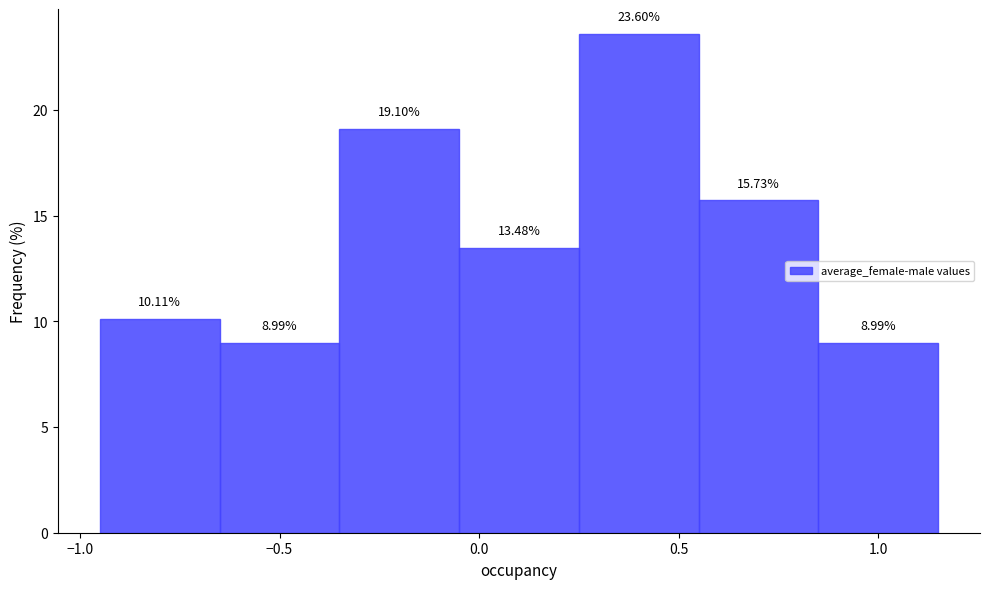

Reading left to right, list every bar in this chart as the range it spans on the x-axis followed by its height.

-0.95 to -0.65: 10.11
-0.65 to -0.35: 8.99
-0.35 to -0.05: 19.10
-0.05 to 0.25: 13.48
0.25 to 0.55: 23.60
0.55 to 0.85: 15.73
0.85 to 1.15: 8.99